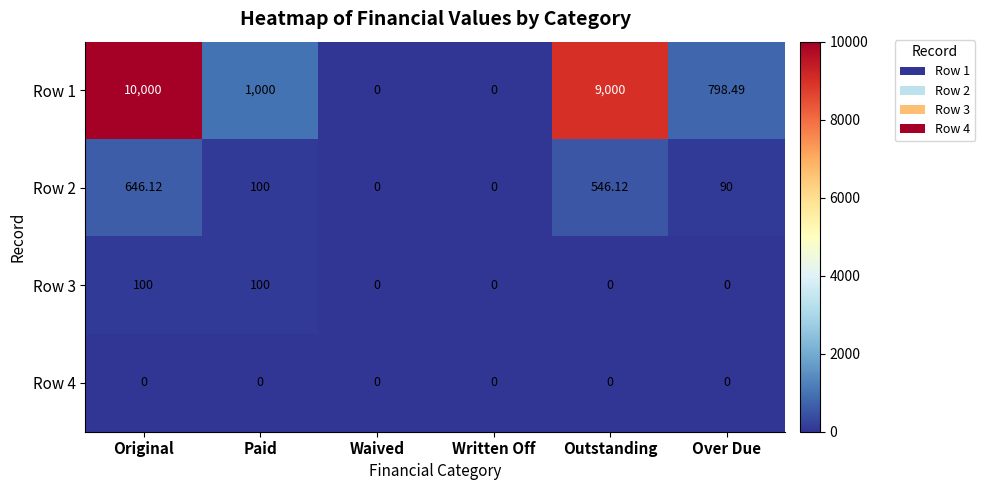

Is the value of Row 4 at Outstanding greater than the value of Row 2 at Paid?

No